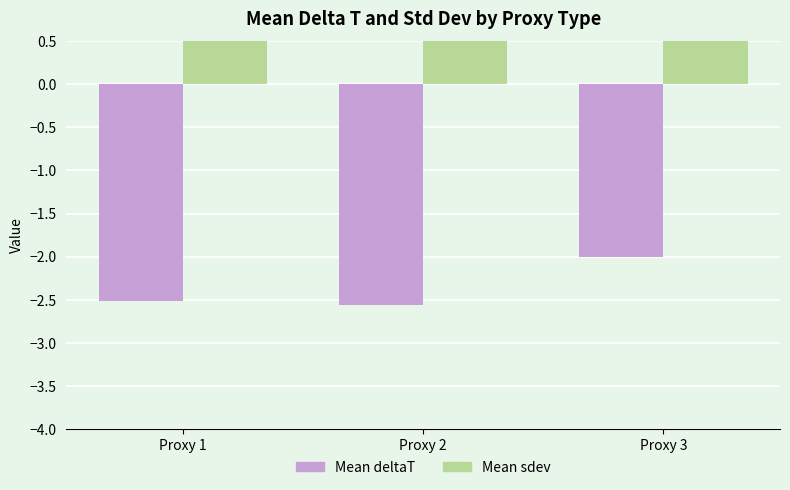

What is the sum of all Mean sdev values?

2.8